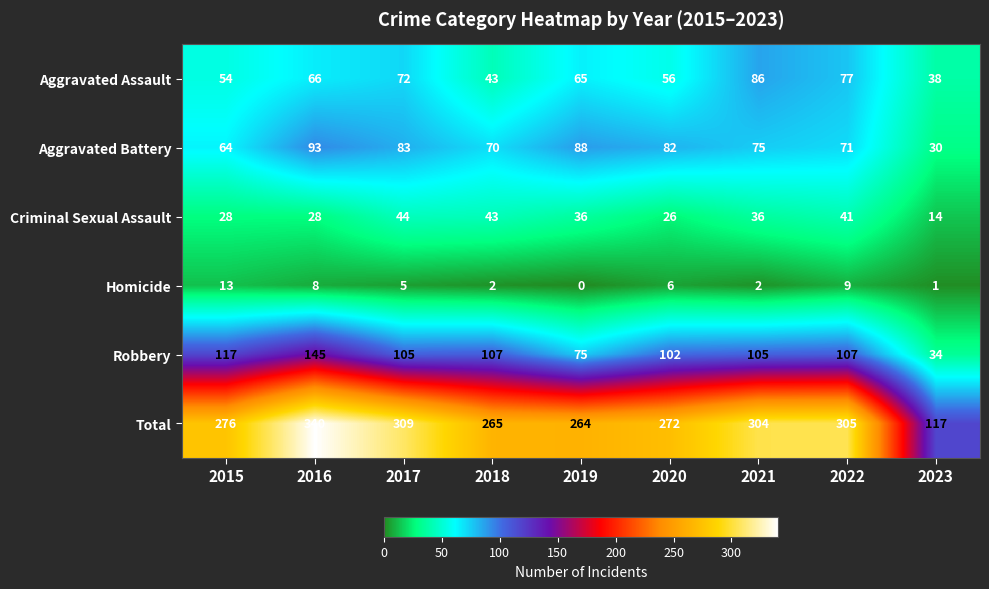

Which label corresponds to the smallest value in the chart?

2019